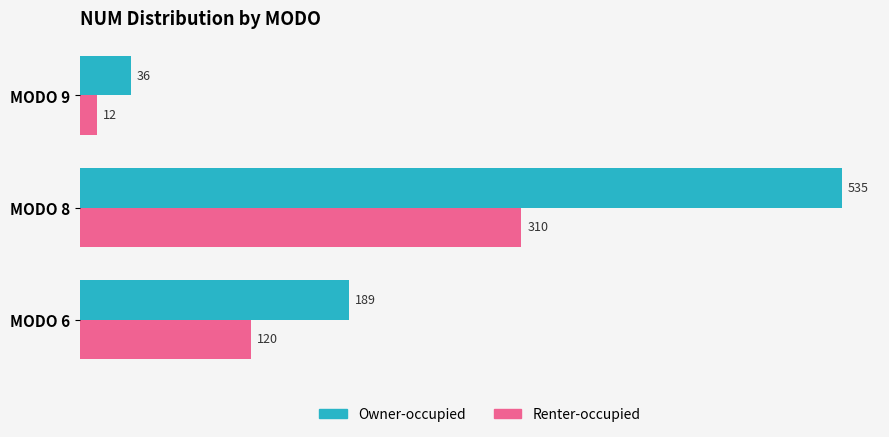

How many distinct data groups are displayed?

2